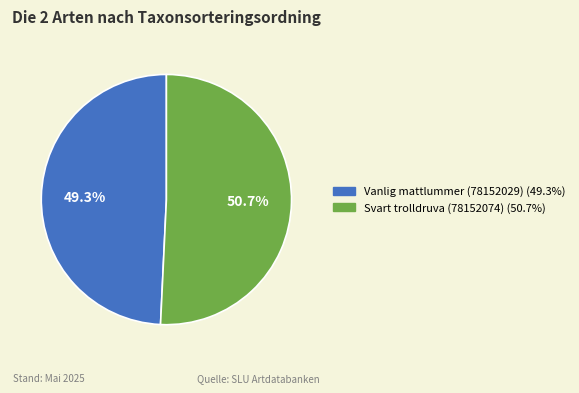

Is Vanlig mattlummer (78152029) the majority of the pie?

No